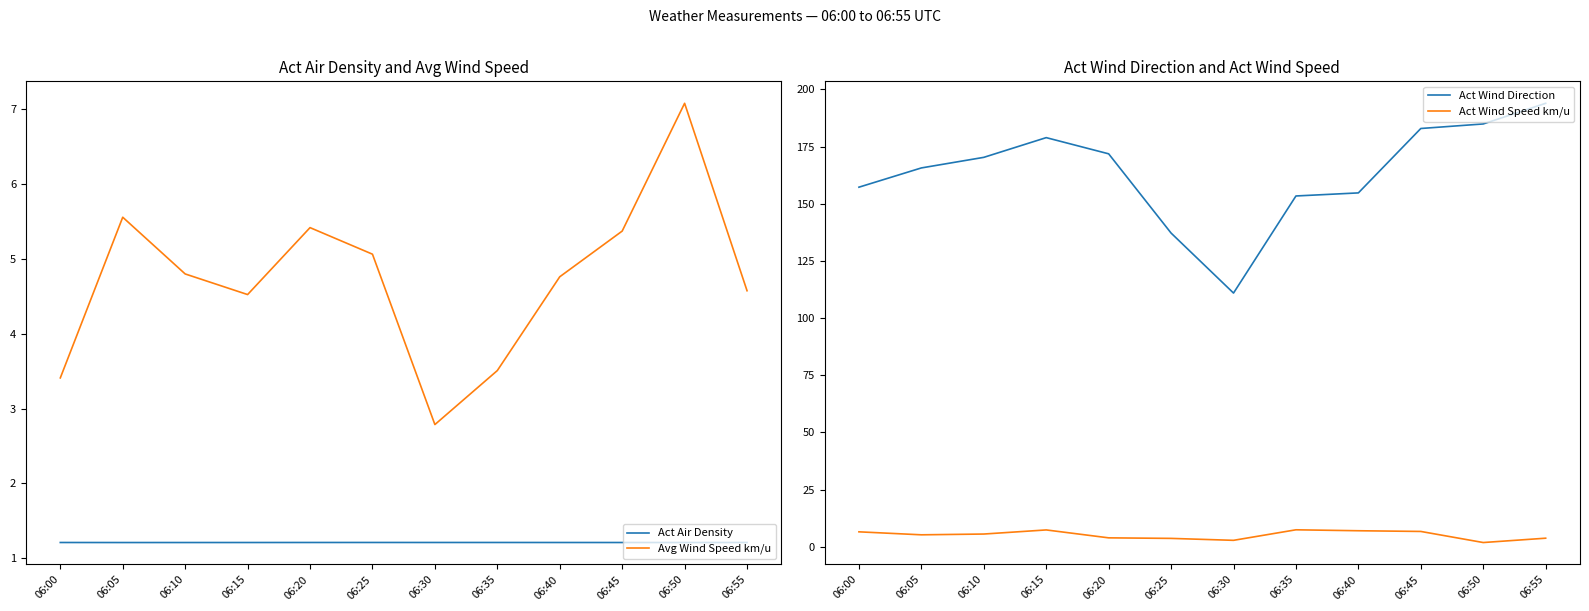

Reading left to right, transcribe all the data shown in this chart.

Act Air Density: 1.2	1.2	1.2	1.2	1.2	1.2	1.2	1.2	1.2	1.2	1.2	1.2
Avg Wind Speed km/u: 3.4	5.6	4.8	4.5	5.4	5.1	2.8	3.5	4.8	5.4	7.1	4.6
Act Wind Direction: 157.3	165.7	170.3	178.9	171.8	137.2	110.9	153.4	154.8	182.9	184.9	193.9
Act Wind Speed km/u: 6.5	5.2	5.5	7.3	3.9	3.6	2.8	7.4	7.0	6.7	1.8	3.7